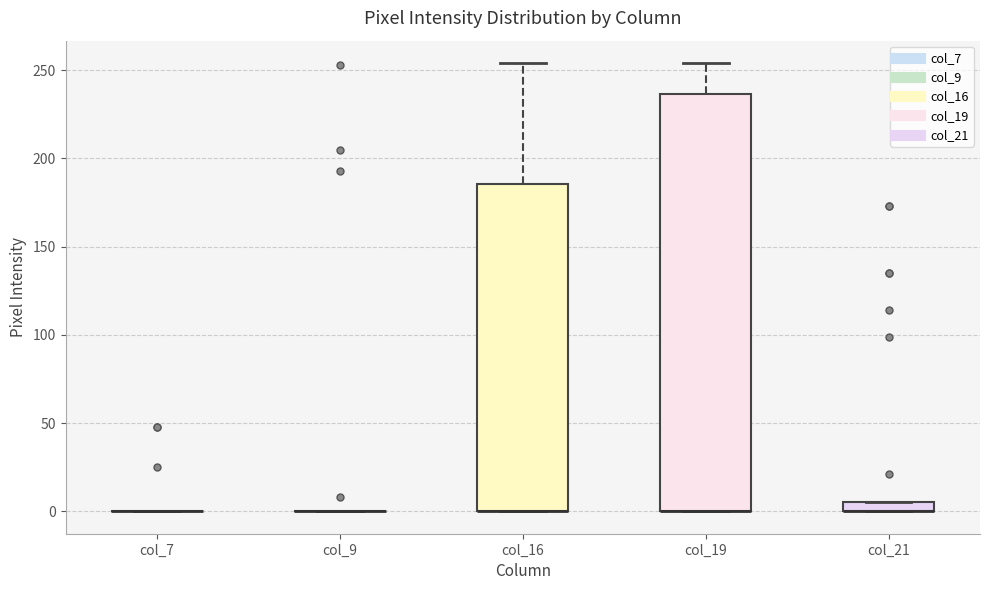

Comparing the boxes themselves (not the whiskers), which one is the tallest?

col_19